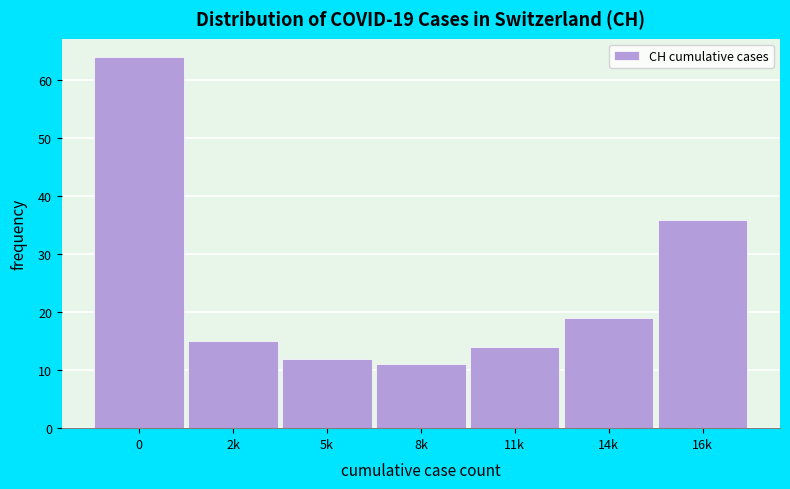

Reading right to left, what are all the values shown in this chart?

16k=36	14k=19	11k=14	8k=11	5k=12	2k=15	0=64